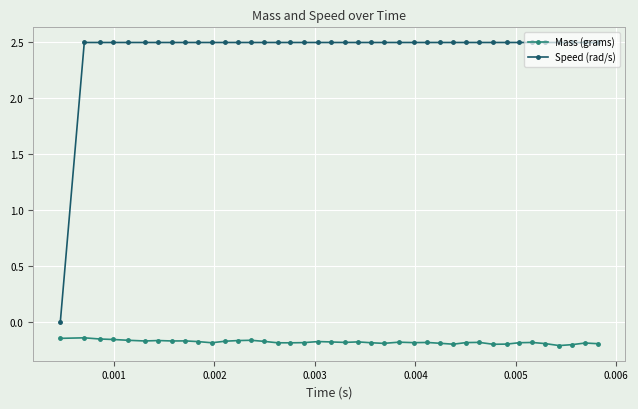

How many Speed (rad/s) values are between 2 and 3?

39